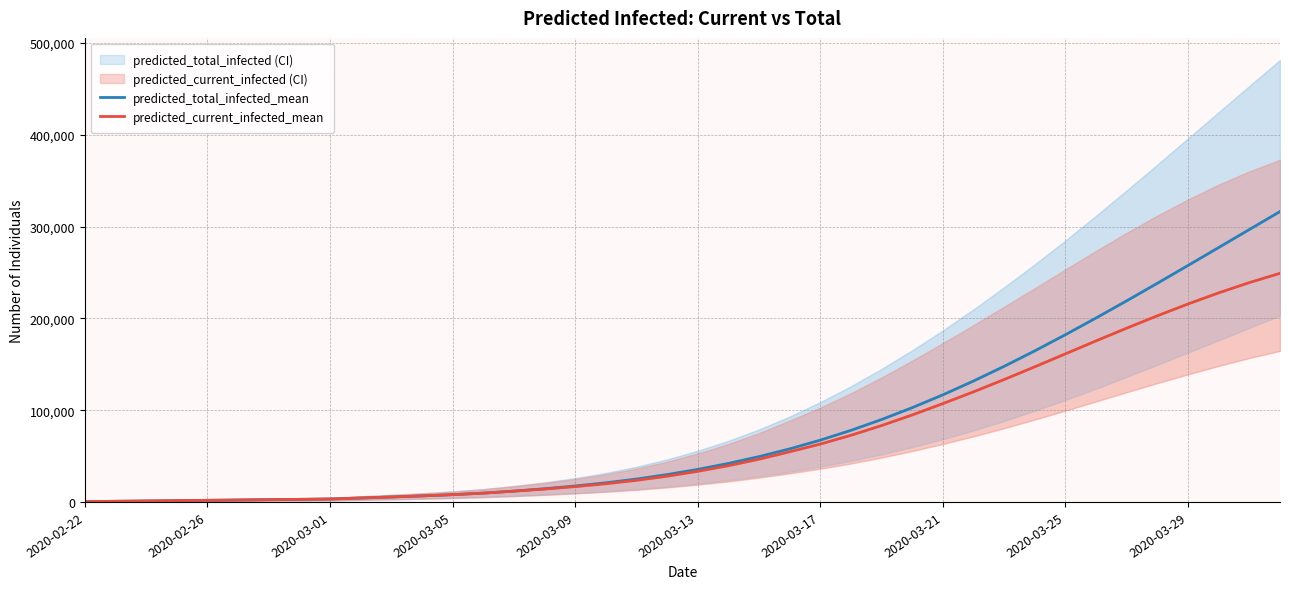

What is the value of the predicted_current_infected_mean point at the 7th from the left?

2461